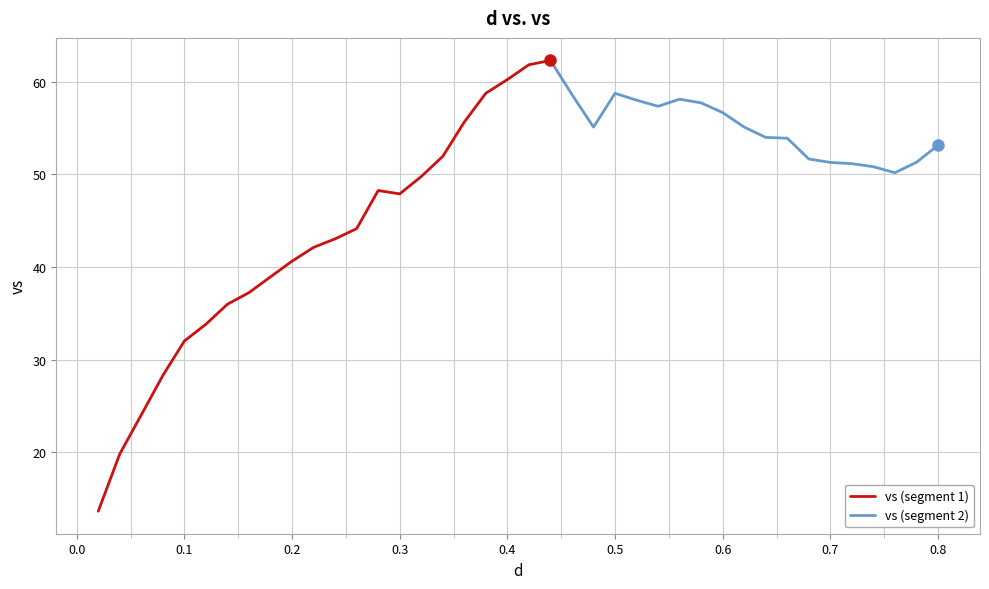

What is the sum of all values?

1913.4